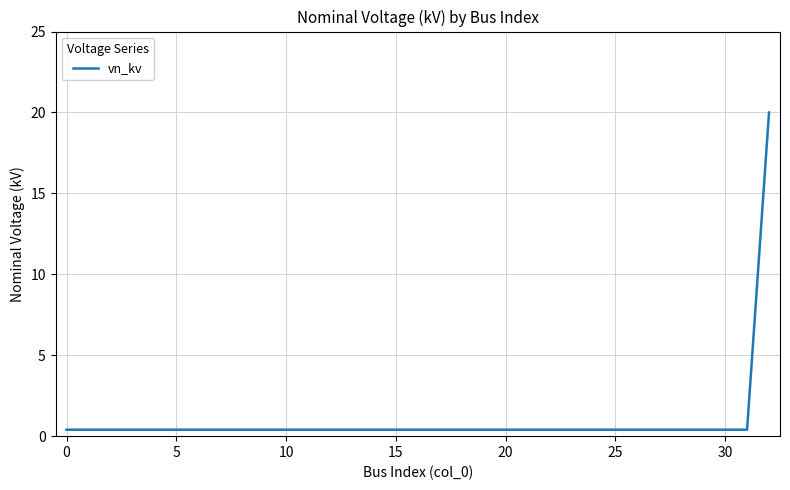

What is the maximum value shown in the chart?

20.0